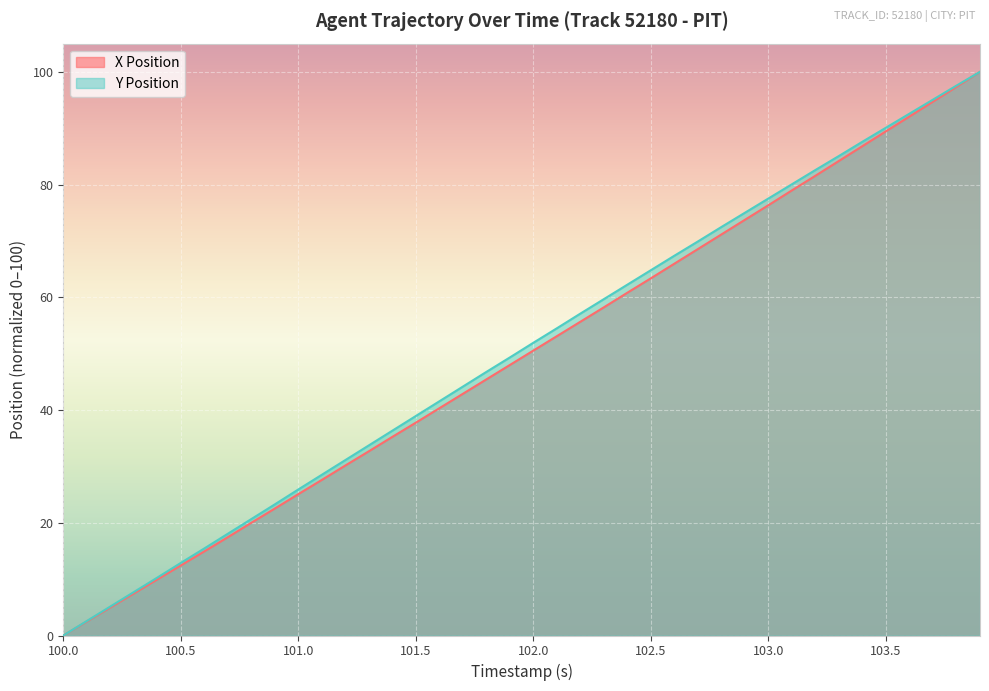

What is the average value of the Y Position series?

50.4